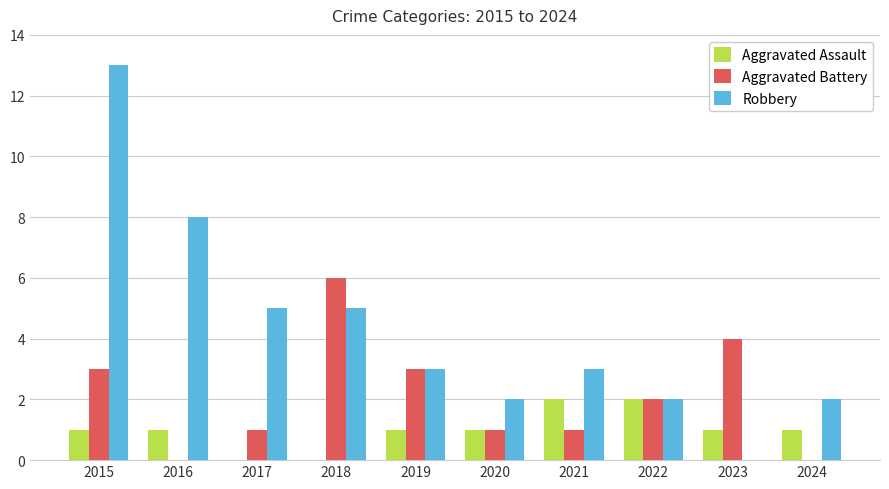

Reading left to right, list all the values displayed in this chart.

Aggravated Assault: 1	1	0	0	1	1	2	2	1	1
Aggravated Battery: 3	0	1	6	3	1	1	2	4	0
Robbery: 13	8	5	5	3	2	3	2	0	2